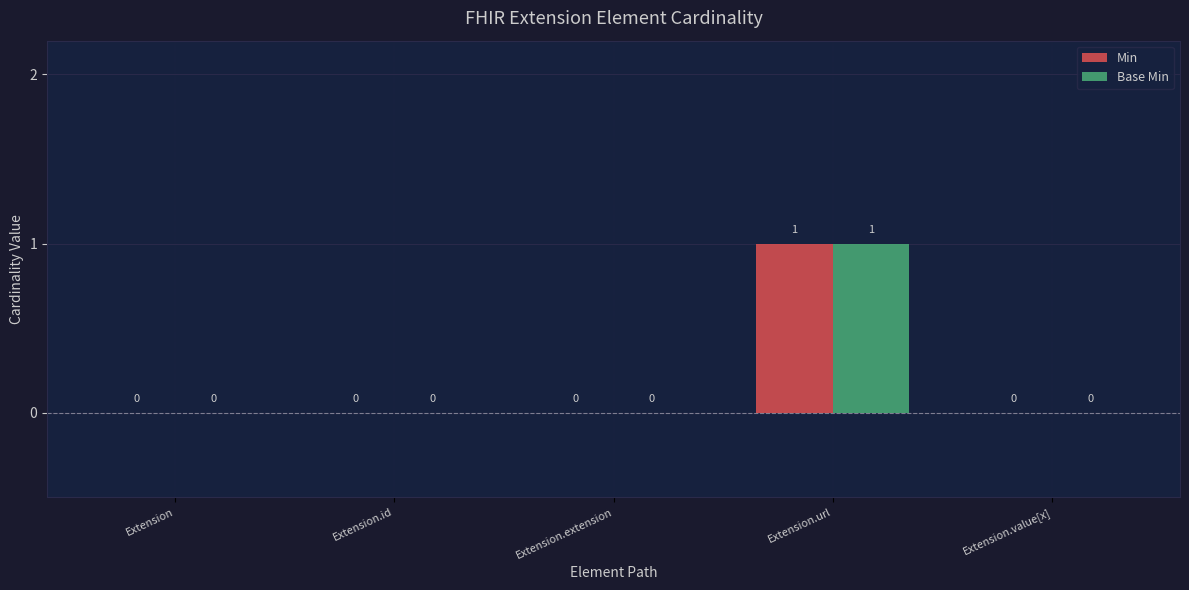

How many Base Min values are between 0 and 1?

5